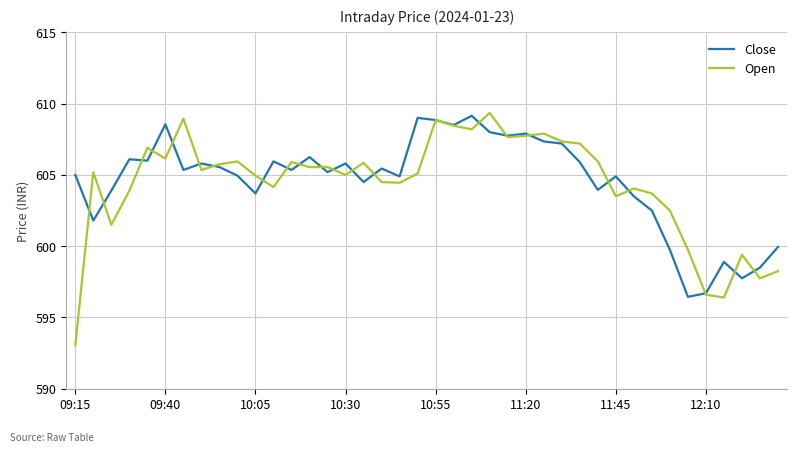

What is the maximum value shown in the chart?

609.4